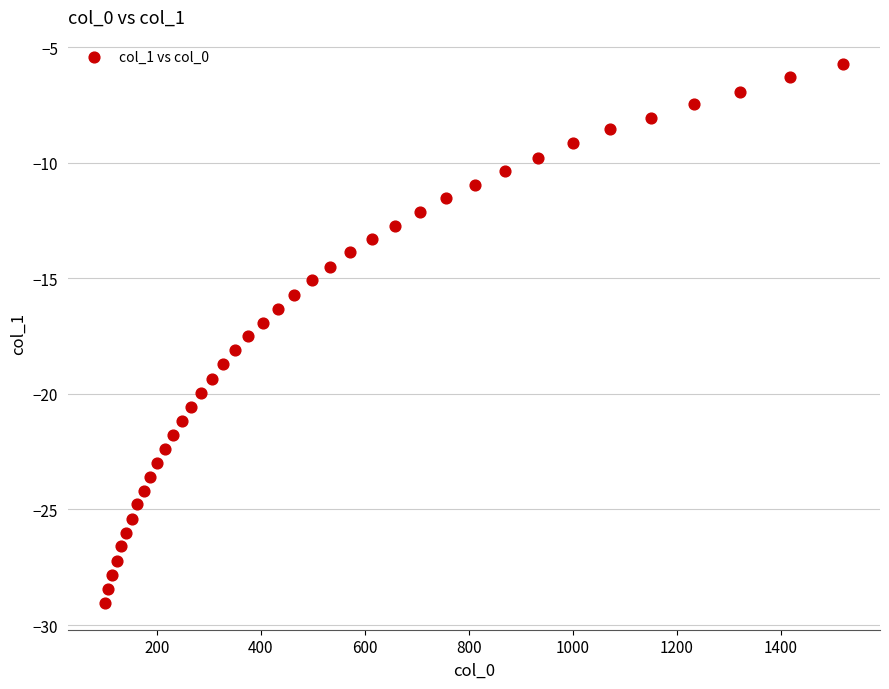

What is the range of Y values (max minus min)?

23.3